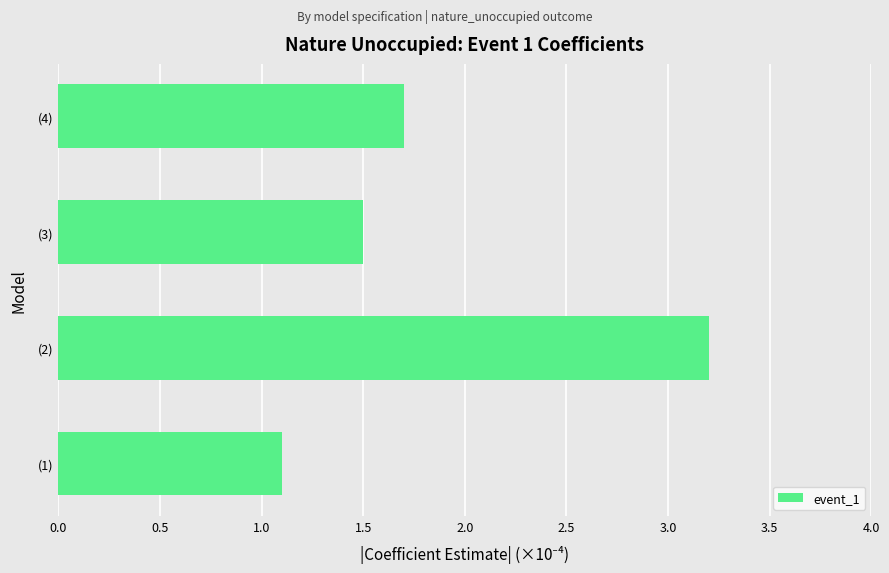

Approximately how many times larger is the value at (2) compared to (4)?

1.9